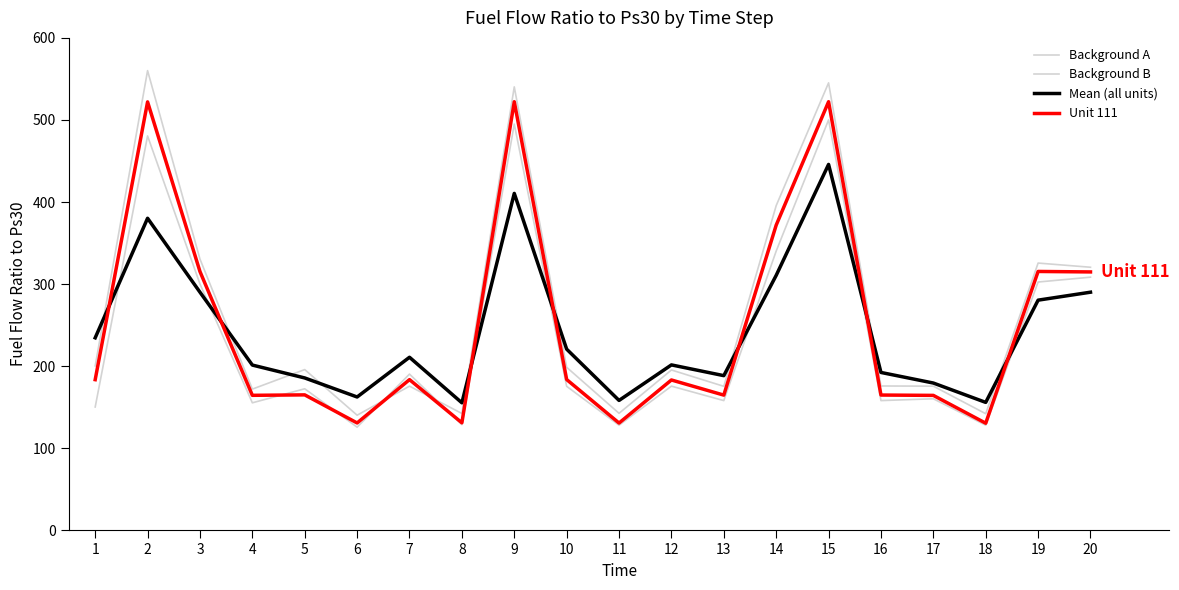

At which label is Background B closest to 350?

3